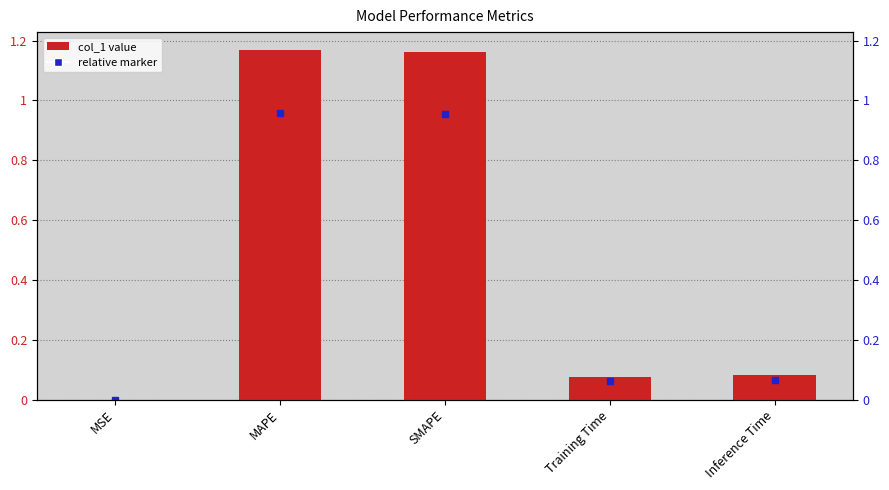

What is the sum of all values?

2.5